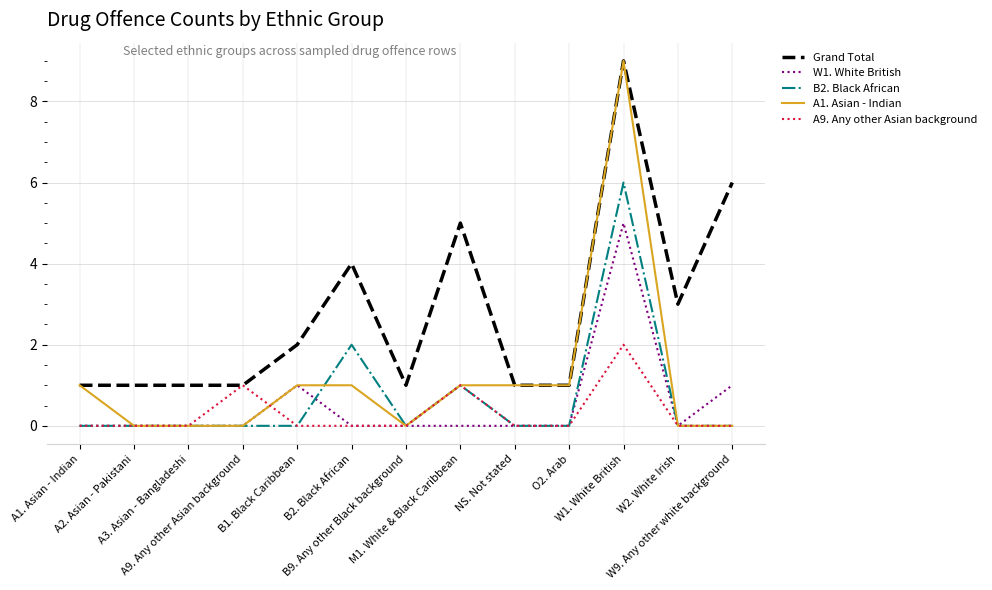

Does the chart display data point markers on the line(s)?

No